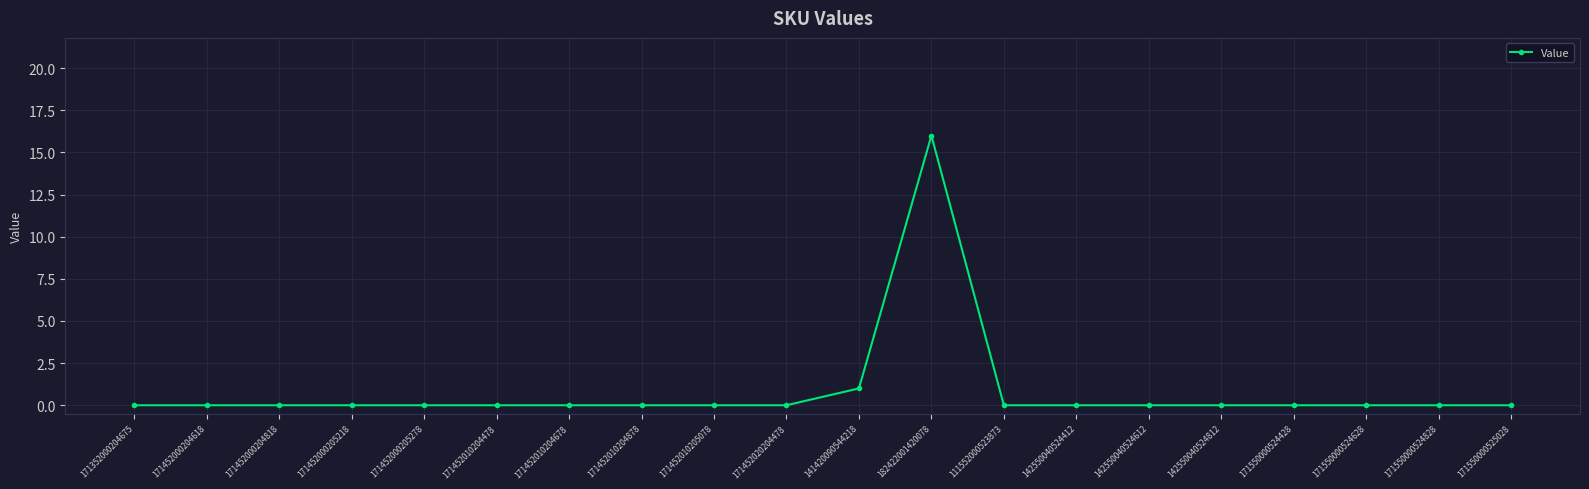

How many data points does each series have?

20